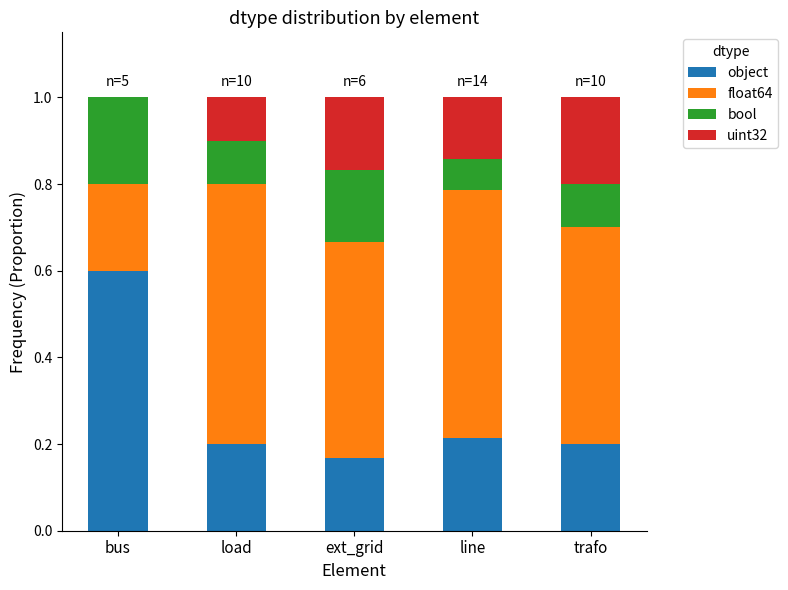

What is the sum of the object values at ext_grid and bus?

0.8